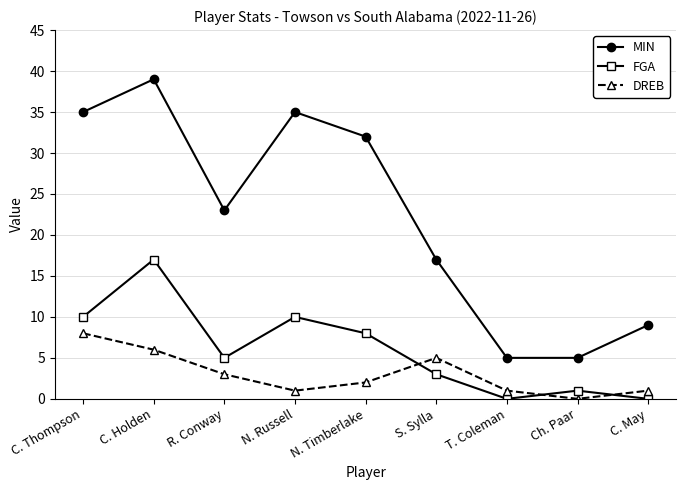

The FGA series shows 0 at T. Coleman. True or false?

True